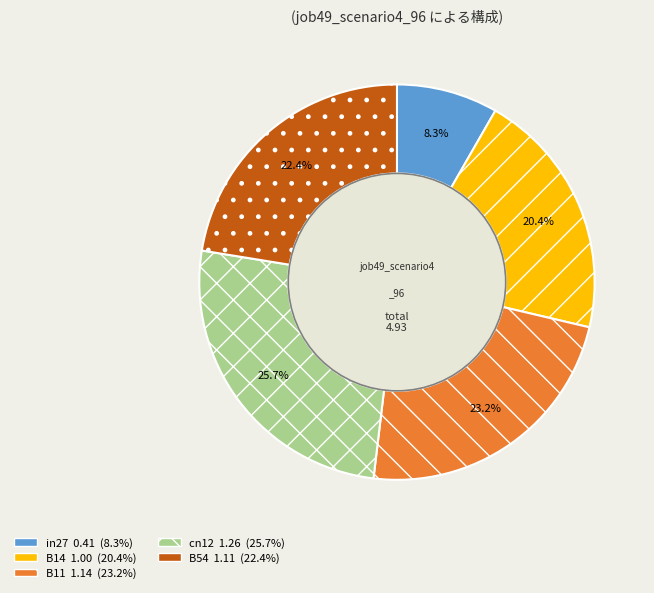

Rank the categories by value from highest to lowest.

cn12, B11, B54, B14, in27